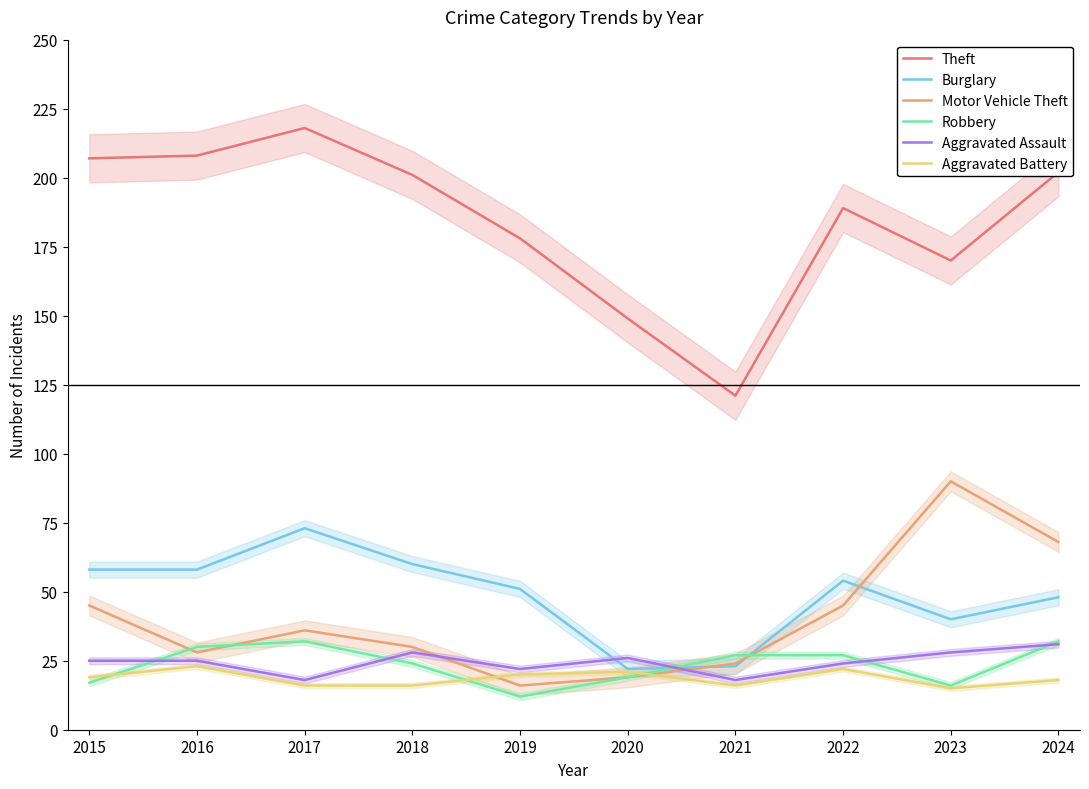

What is the value of the Burglary point at the 5th from the left?

51